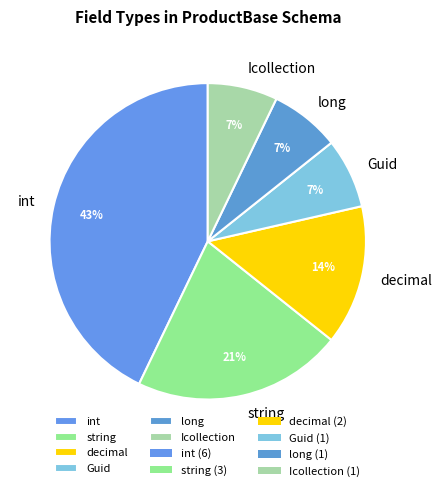

To the nearest percent, what is the difference between the largest and smallest slice percentages?

36%